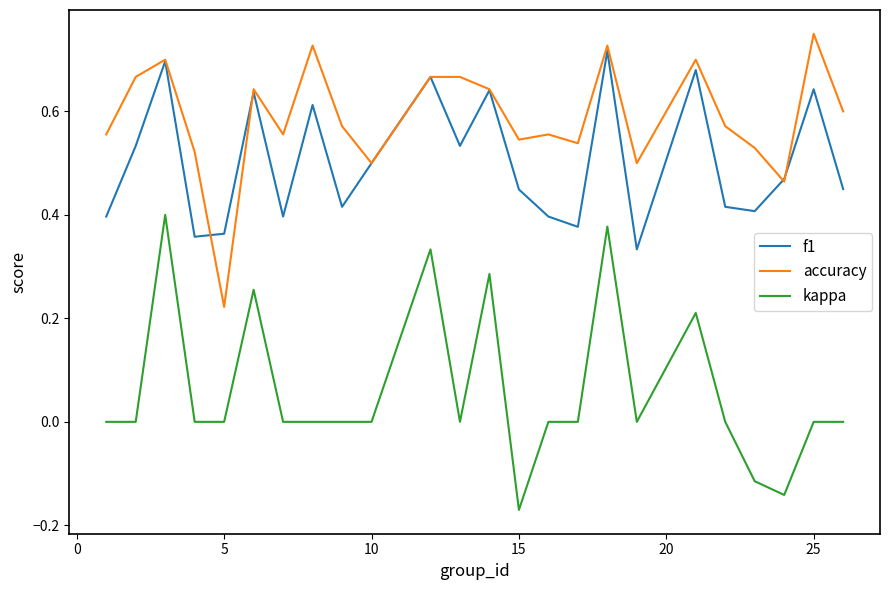

Which series has the largest total across all categories?

accuracy